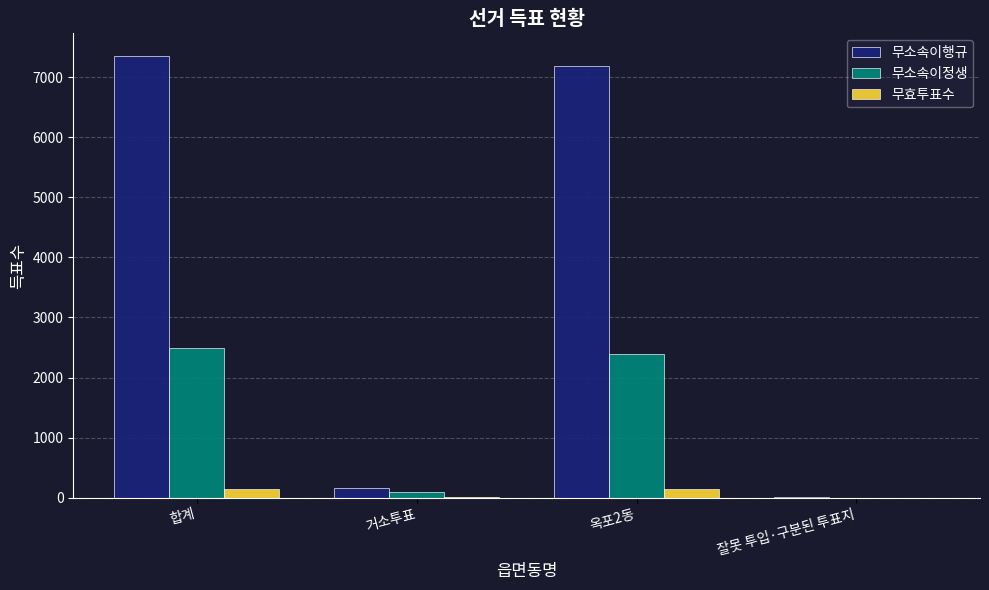

At which category does the chart reach its peak across all series?

합계